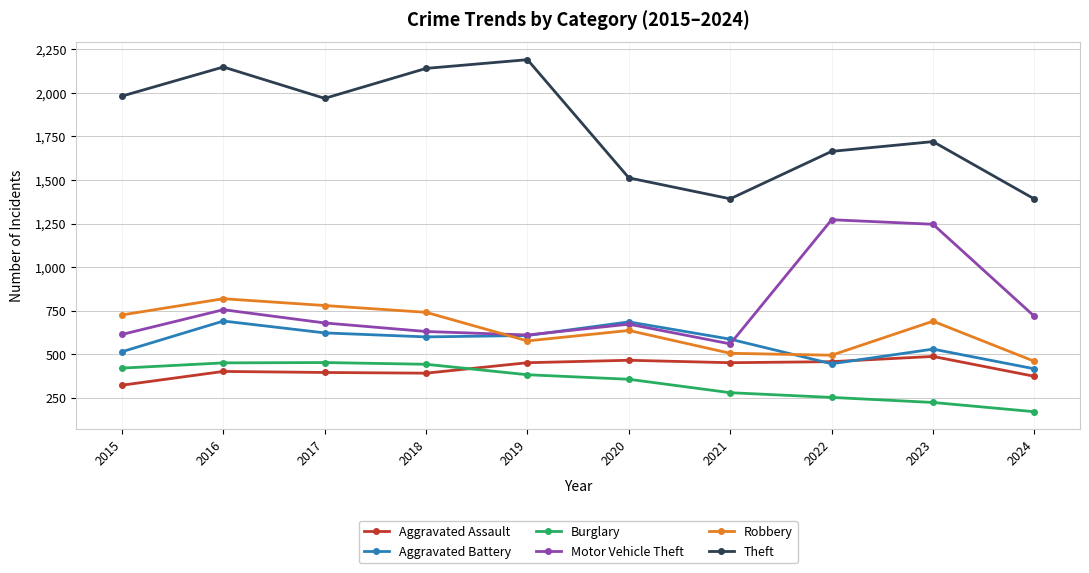

What is the sum of all Theft values?

18106